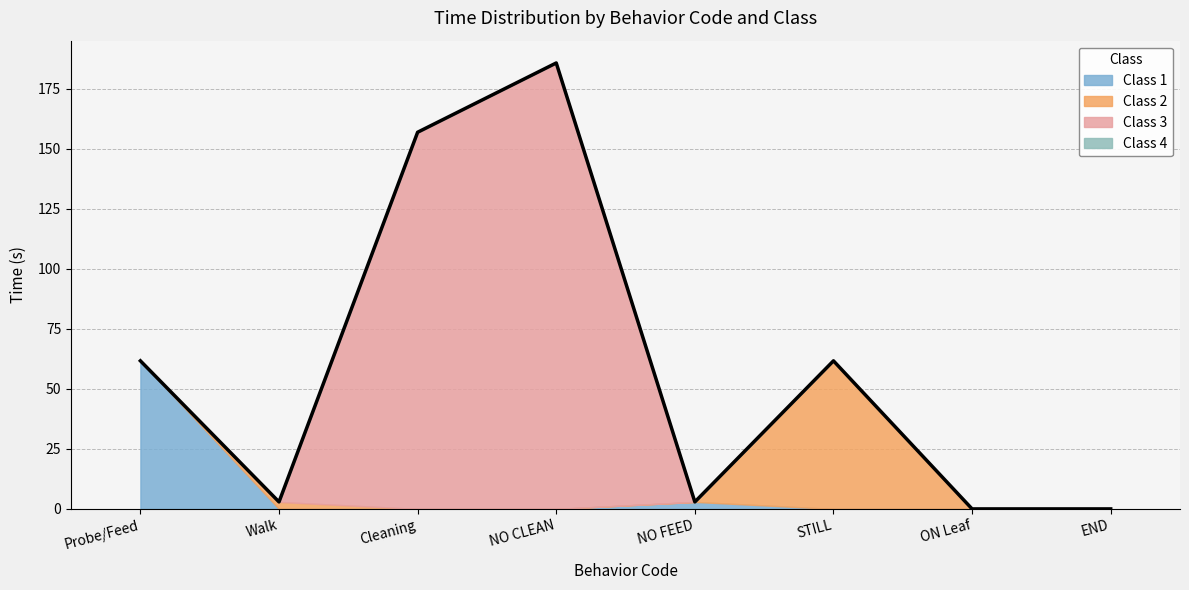

How many interior local peaks does the Class 3 series have?

1